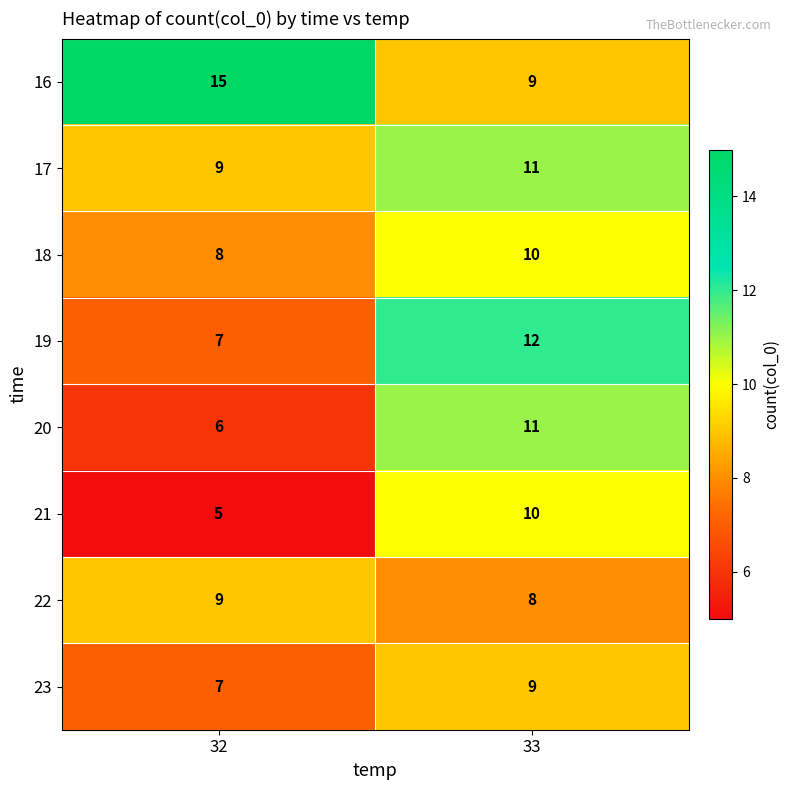

At which category does the chart reach its minimum across all series?

32